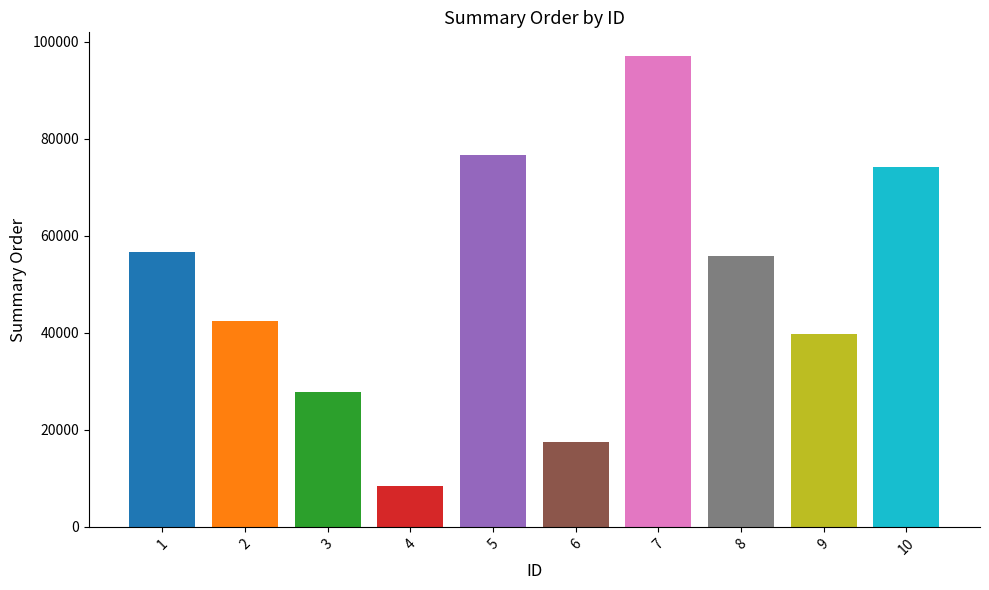

The chart shows a value of 22454 at 9. True or false?

False